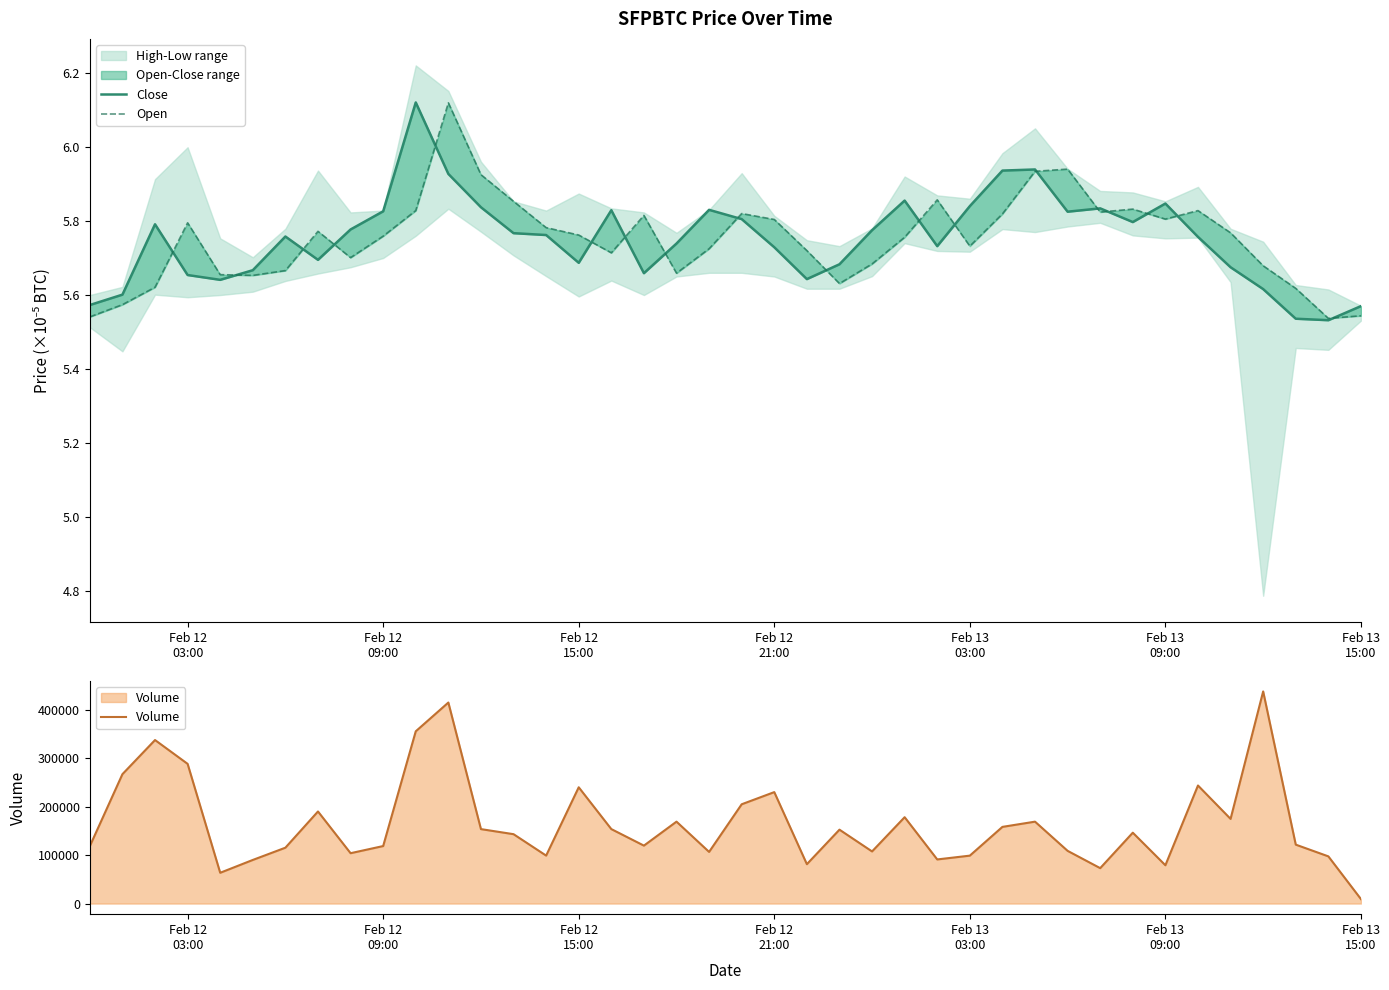

Is the value of Open at 20 greater than the value of Volume at 22?

No